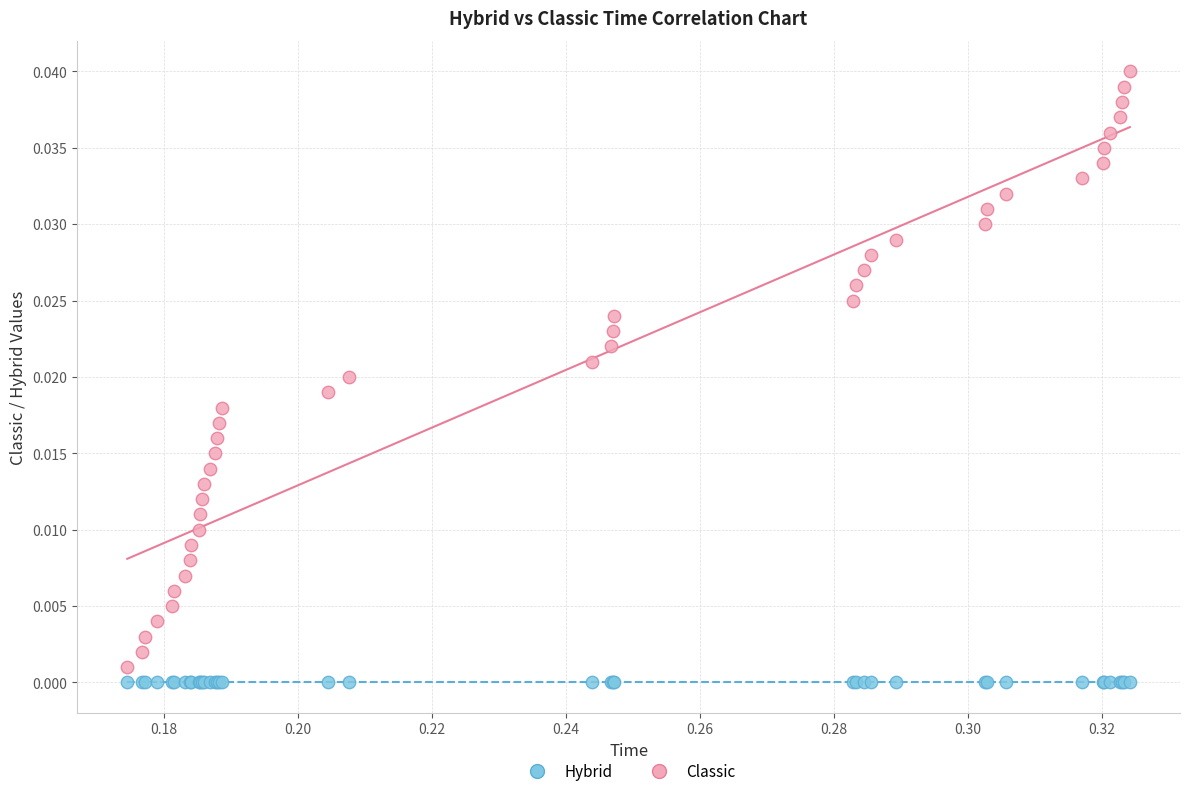

Which series reaches the maximum Y coordinate?

Classic